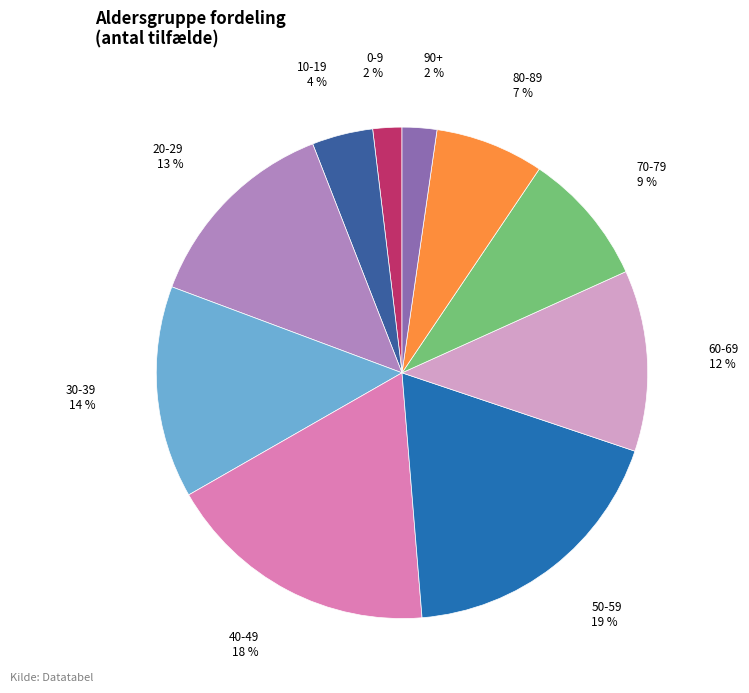

To the nearest percent, what is the average slice percentage?

10%